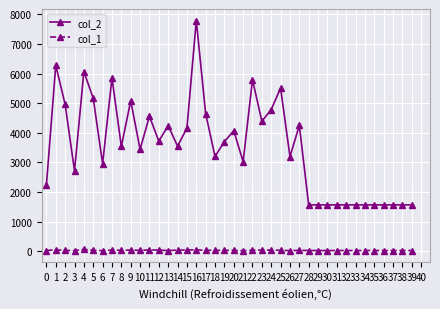

Is this an area chart (filled region under the line)?

No